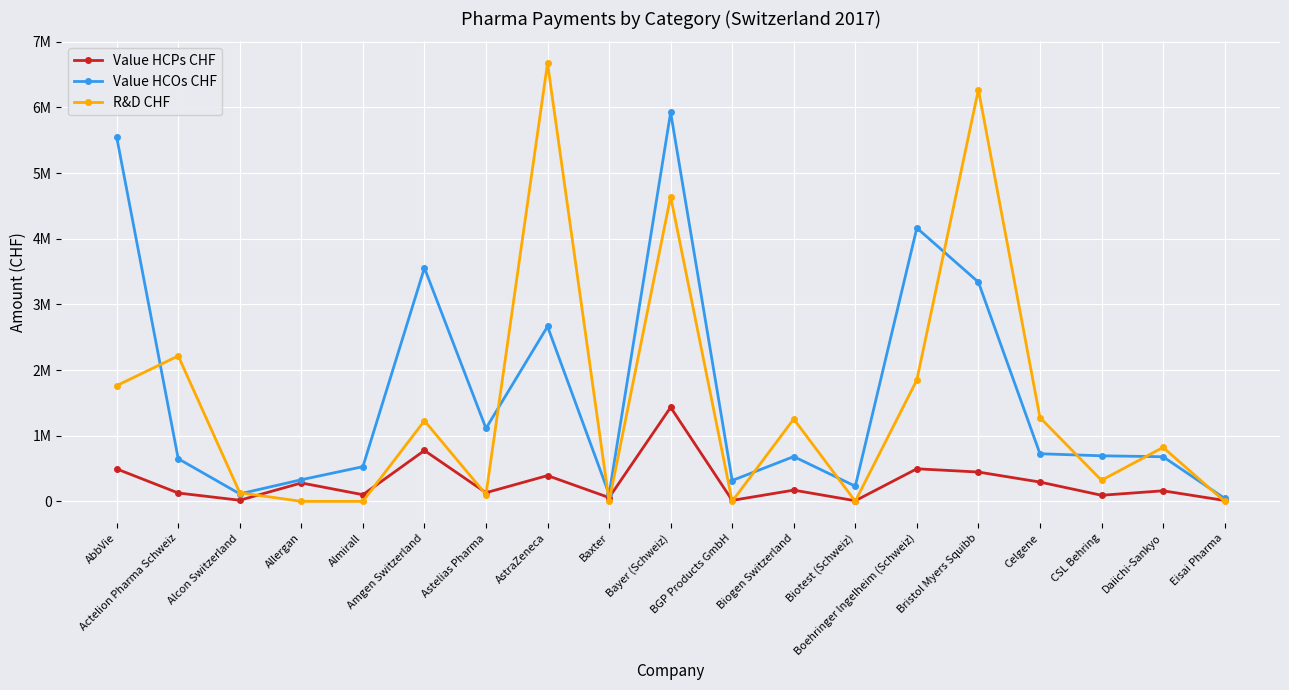

What are all the series names shown in the legend?

Value HCPs CHF, Value HCOs CHF, R&D CHF